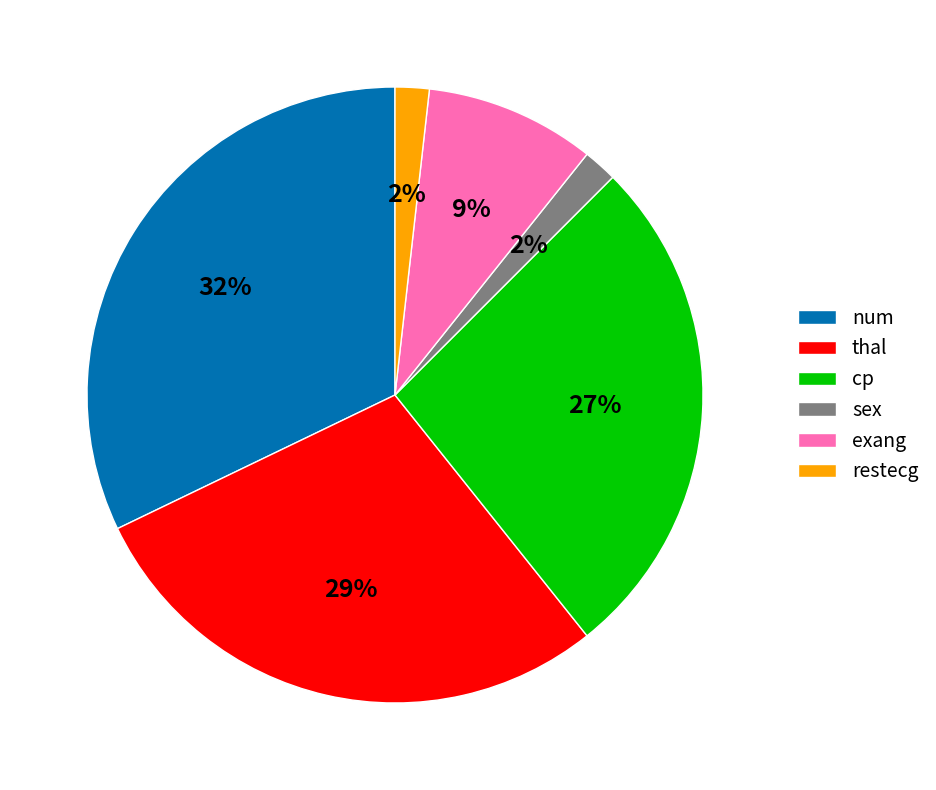

What is the ratio of the value at restecg to the value at num?

0.1